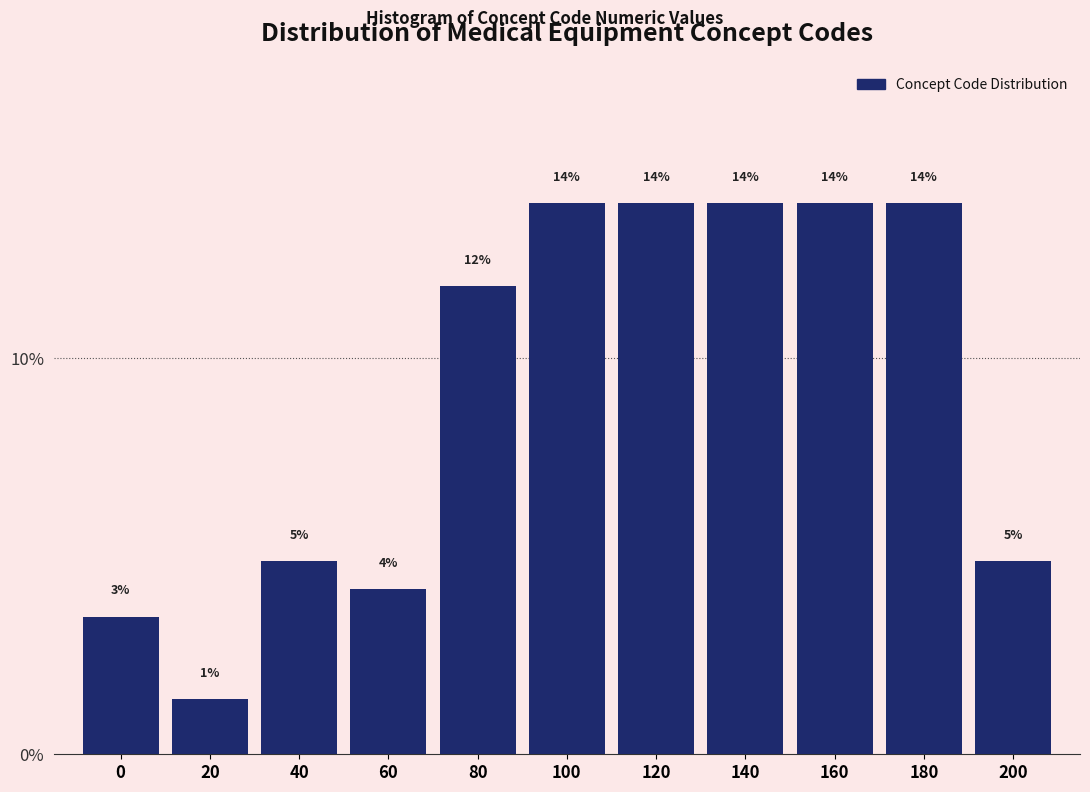

How many bars are there in total?

11